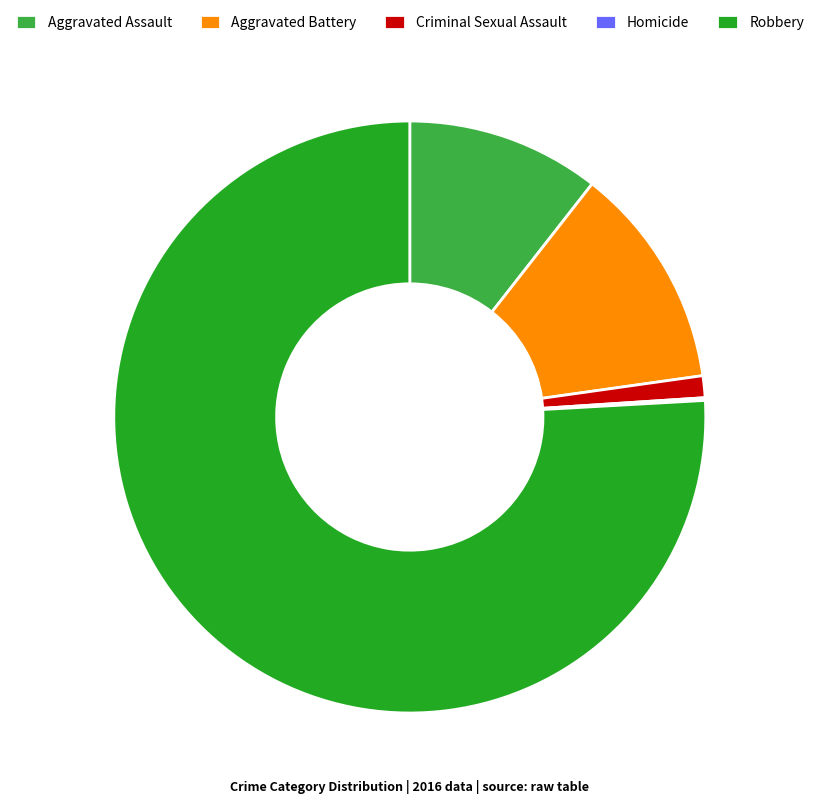

Which slice represents more than half of the pie?

Robbery